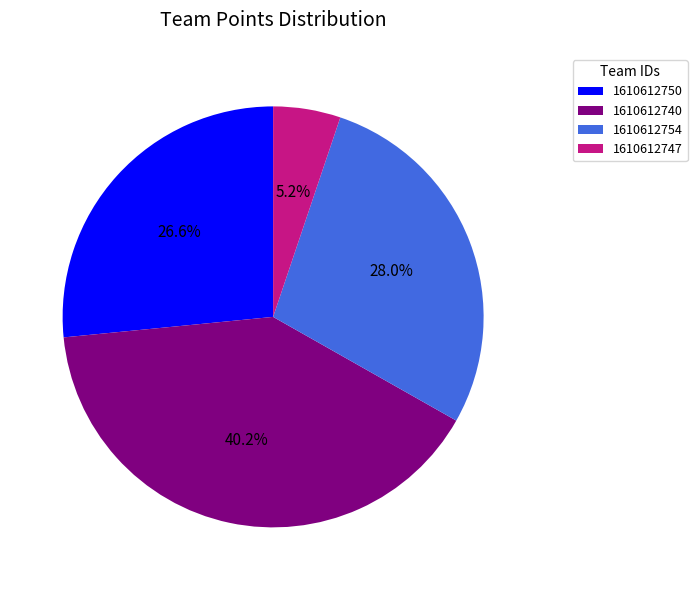

To the nearest percent, what is the difference between the 1610612754 and 1610612747 slice percentages?

23%